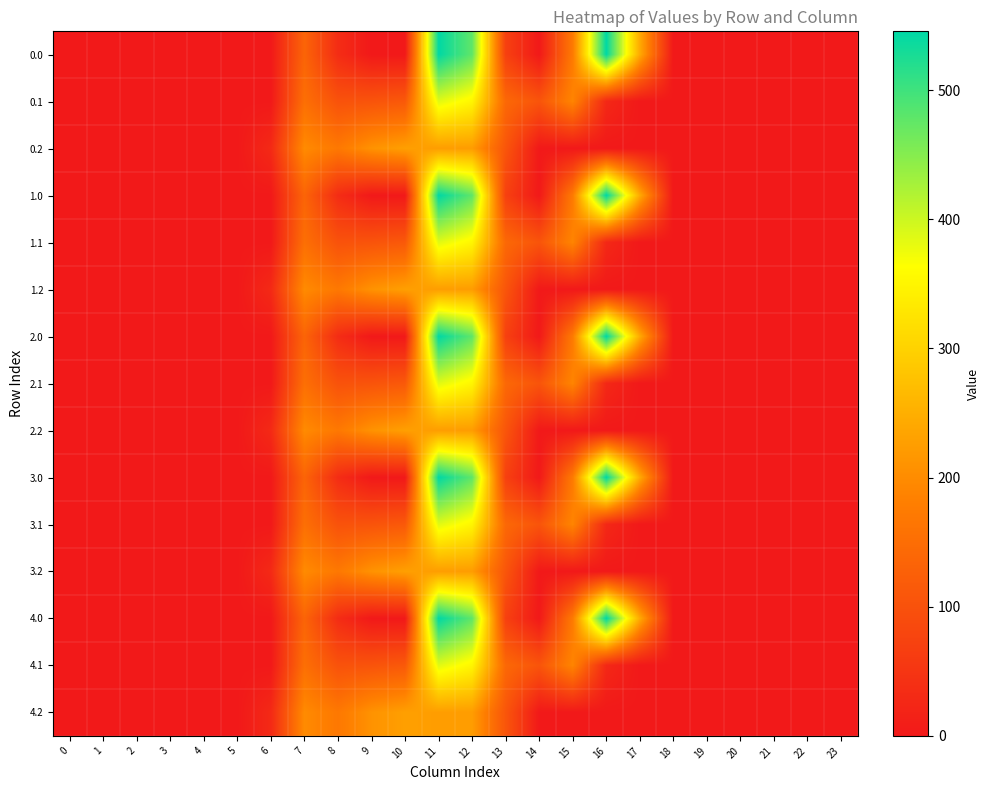

List the series in order of their peak value, lowest first.

0.2, 1.2, 2.2, 3.2, 4.2, 0.1, 1.1, 2.1, 3.1, 4.1, 0.0, 1.0, 2.0, 3.0, 4.0